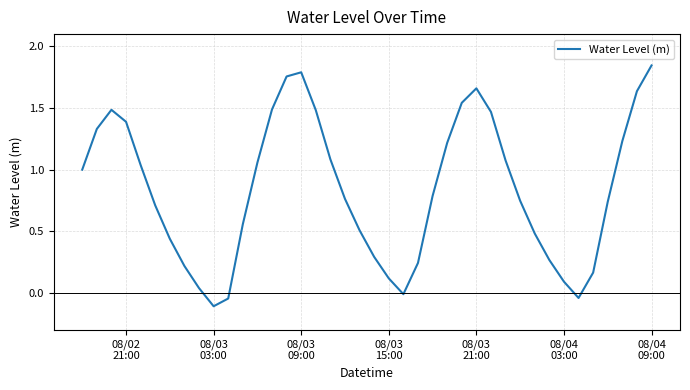

What is the difference between the maximum and minimum values?

2.0